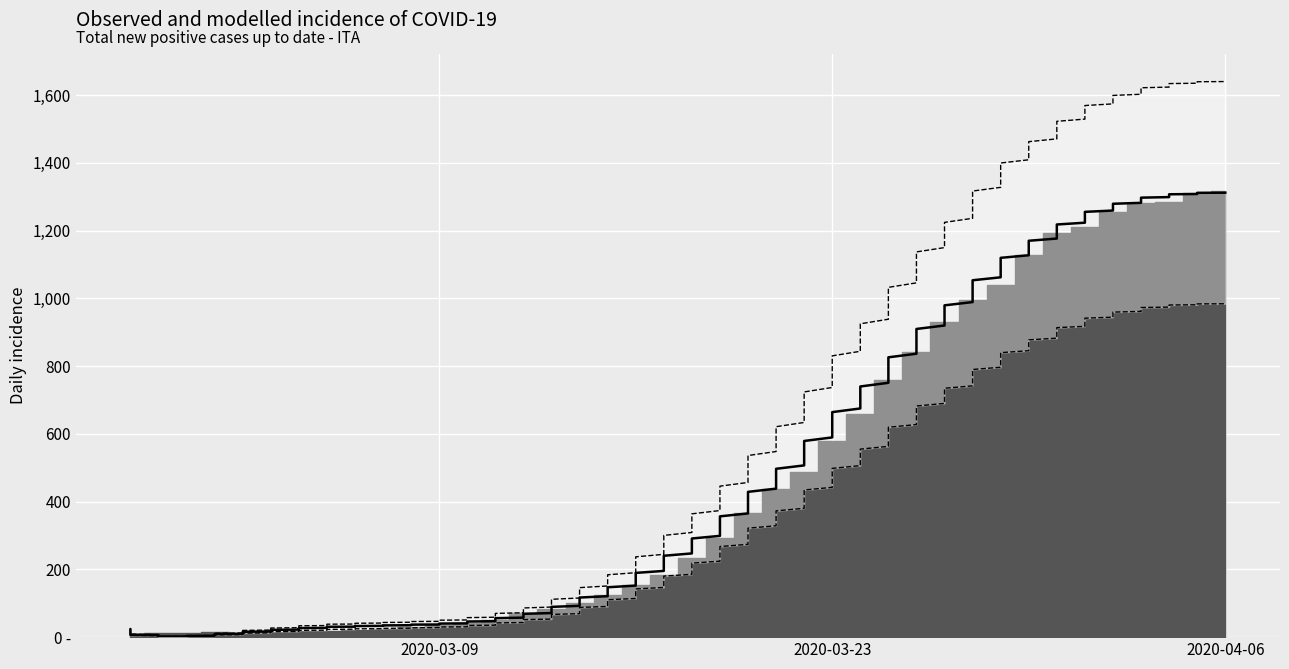

What is the label of the 35th point from the left?

2020-04-01